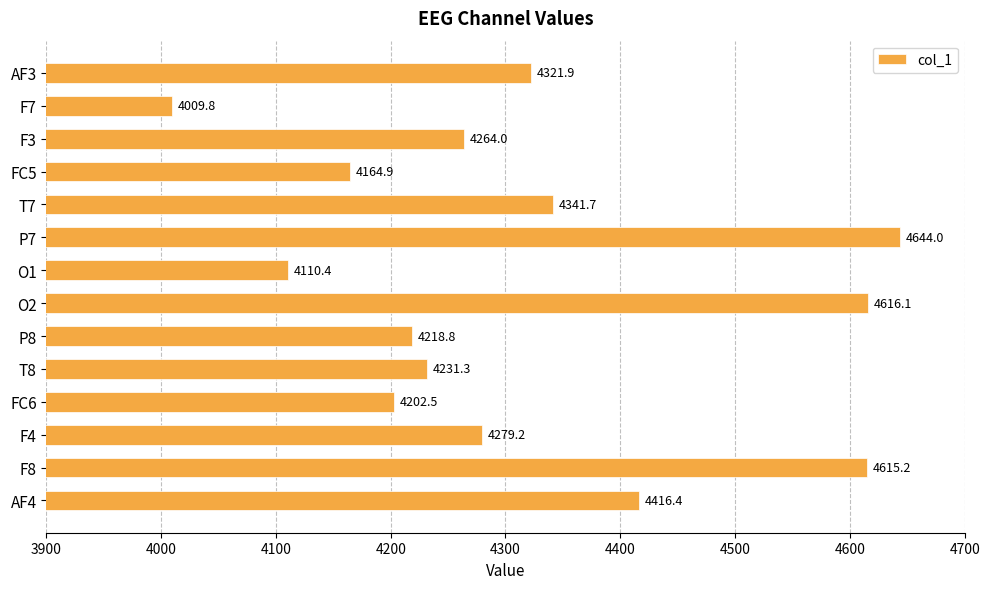

Which label corresponds to the largest value in the chart?

P7